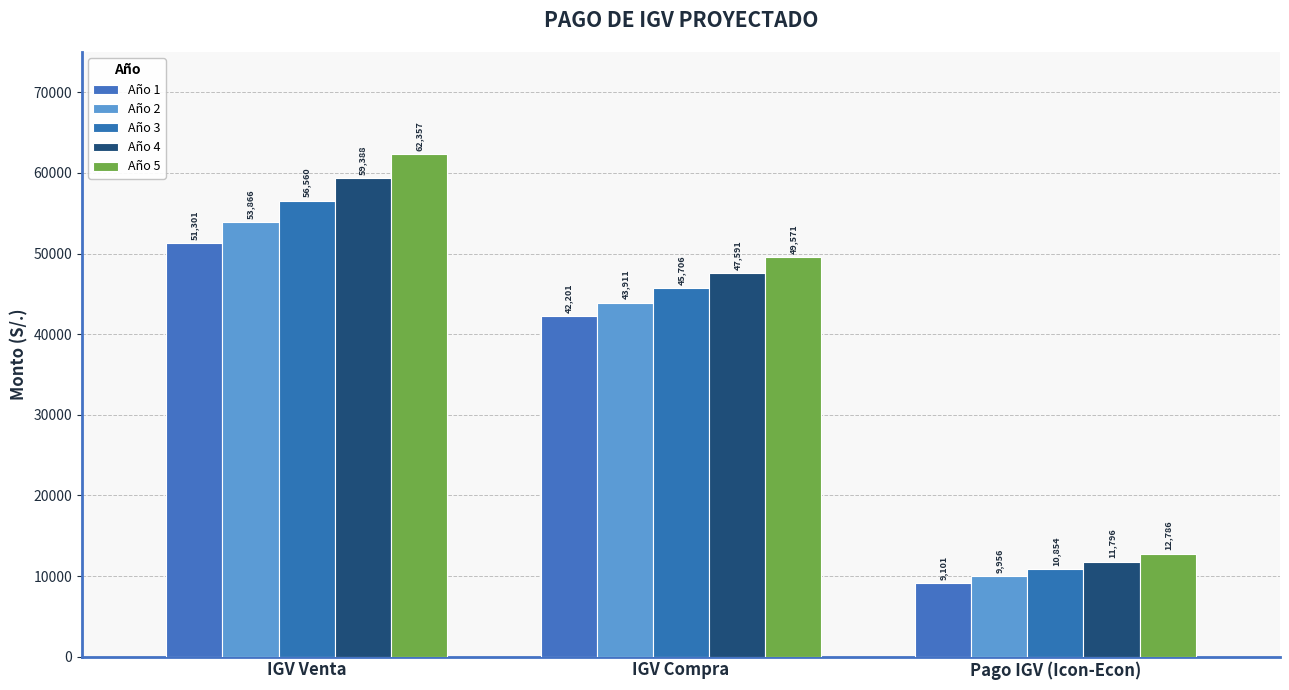

Are the bars grouped side by side (vs. stacked)?

Yes